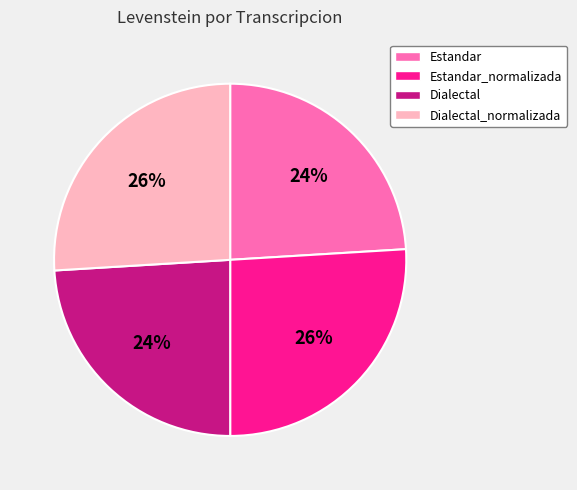

To the nearest percent, what portion does Dialectal_normalizada represent?

26%